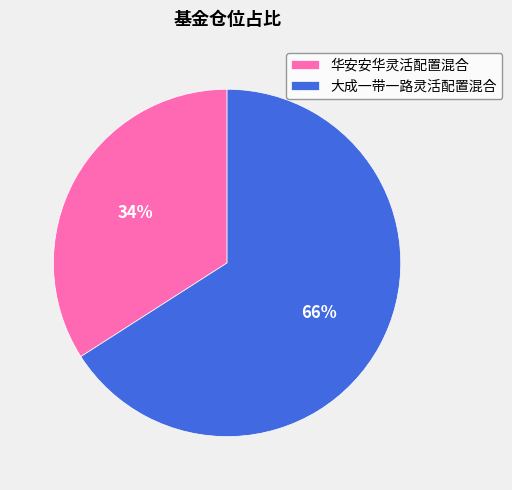

Approximately how many times larger is the value at 大成一带一路灵活配置混合 compared to 华安安华灵活配置混合?

1.9